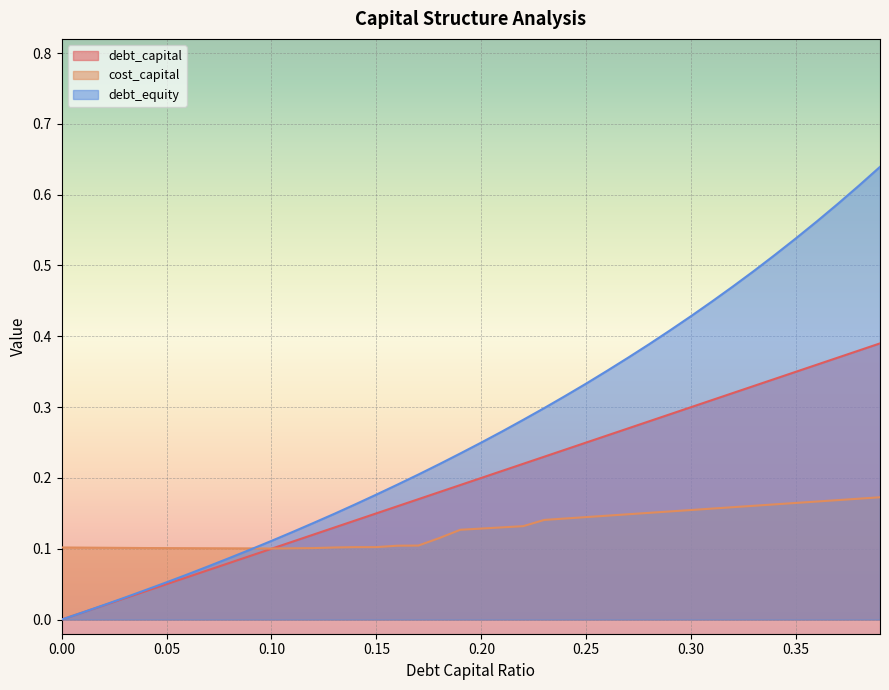

Rank the categories by debt_capital value from lowest to highest.

0, 0.01, 0.02, 0.03, 0.04, 0.05, 0.06, 0.07, 0.08, 0.09, 0.1, 0.11, 0.12, 0.13, 0.14, 0.15, 0.16, 0.17, 0.18, 0.19, 0.2, 0.21, 0.22, 0.23, 0.24, 0.25, 0.26, 0.27, 0.28, 0.29, 0.3, 0.31, 0.32, 0.33, 0.34, 0.35, 0.36, 0.37, 0.38, 0.39